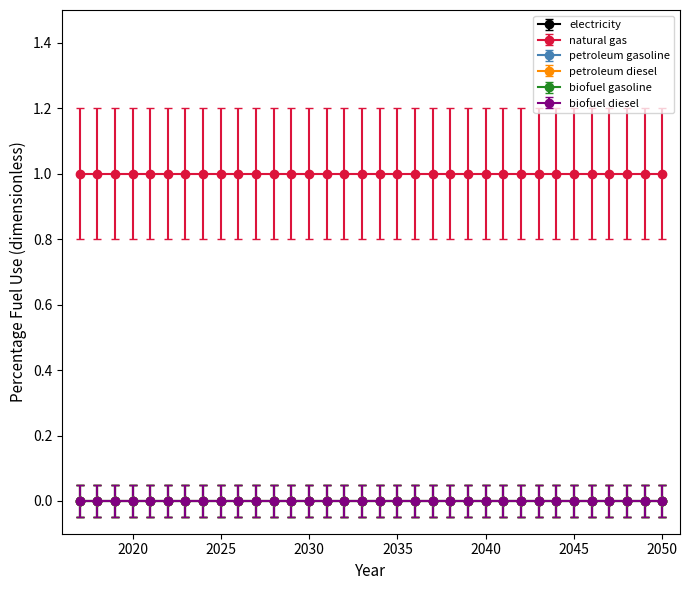

The value of petroleum gasoline at 2030 is 0. True or false?

True